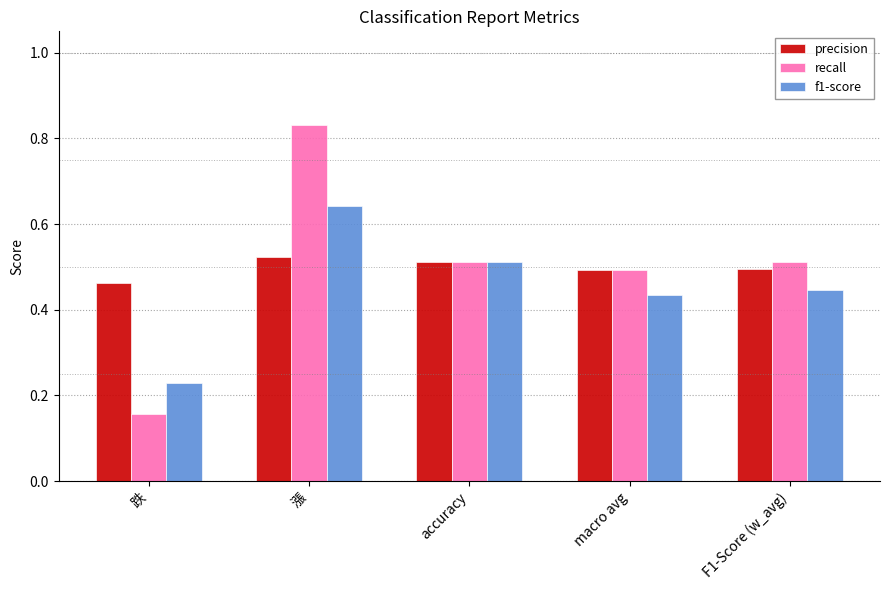

At which category is the sum across all series the highest?

漲